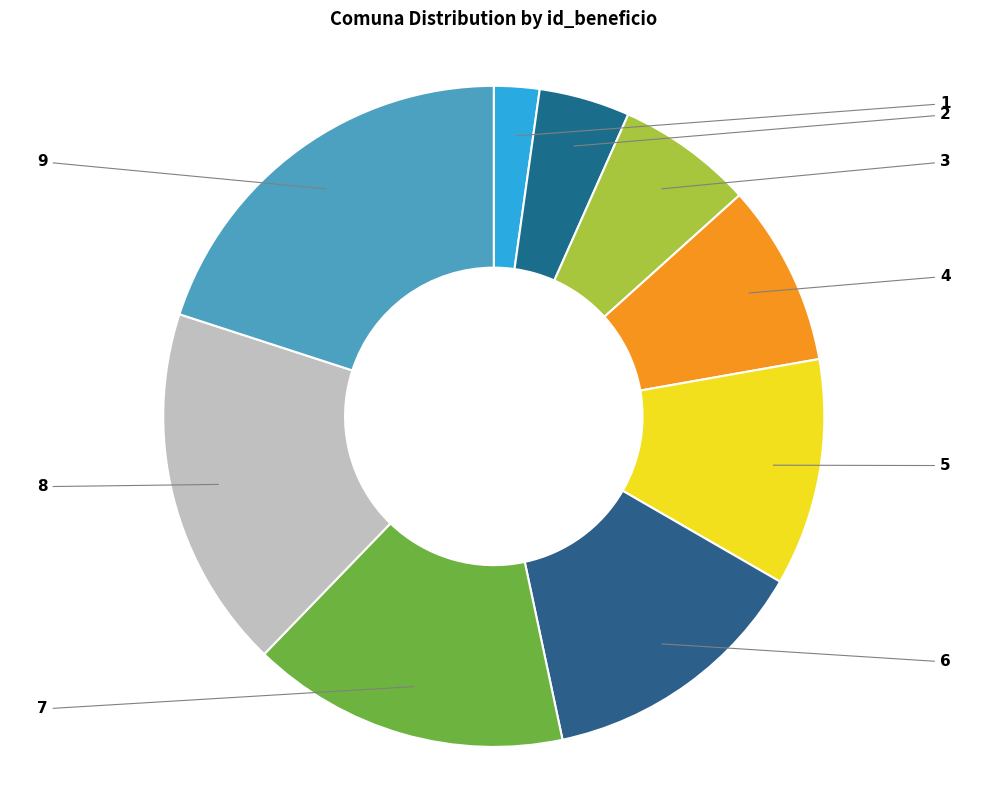

Count the number of slices in the pie.

9